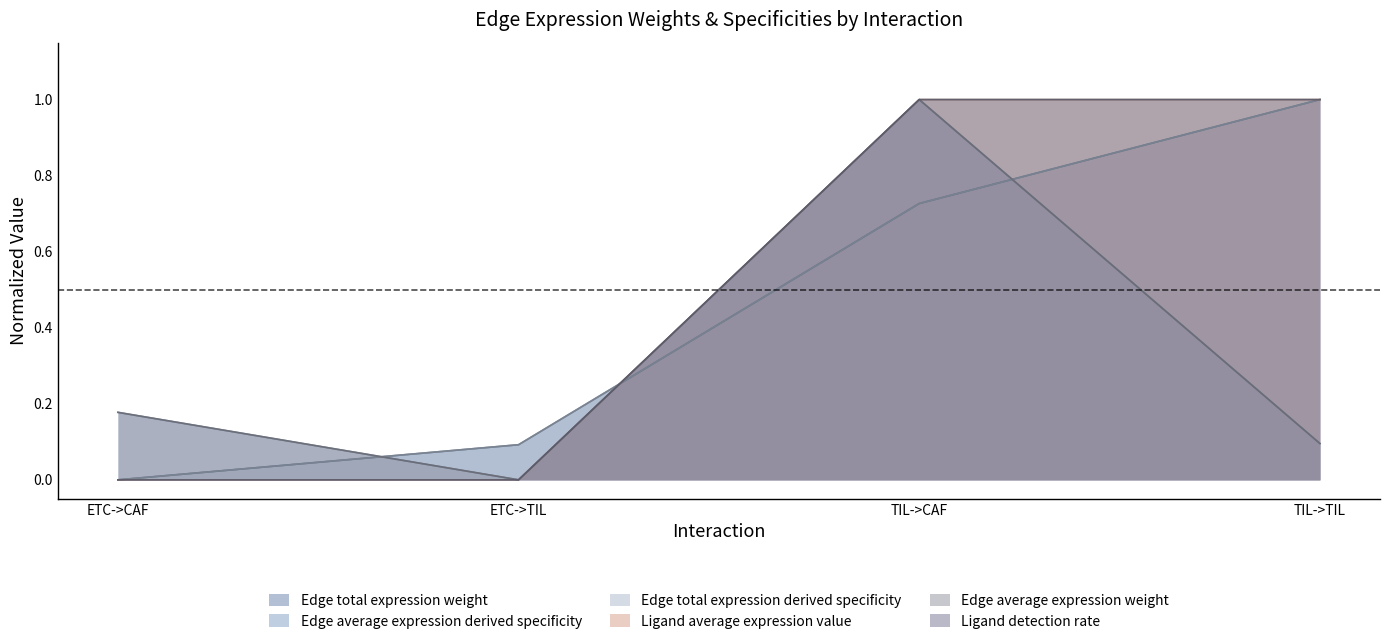

Which series ends up on top after the final intersection of Edge total expression weight and Ligand average expression value?

Ligand average expression value